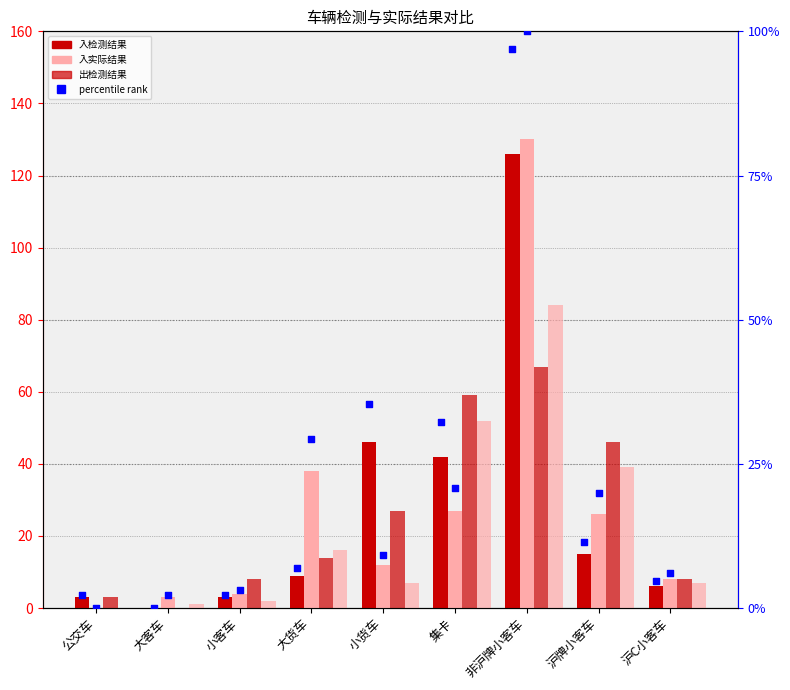

Which series contains the lowest Y value?

入检测结果